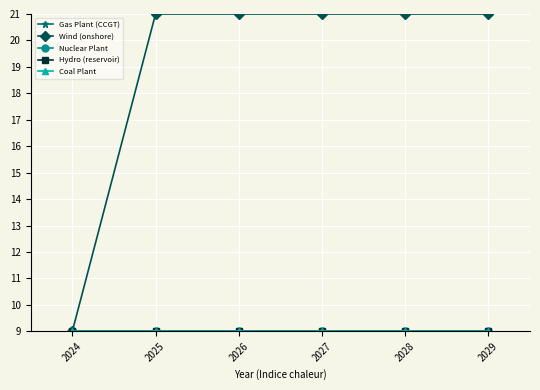

Is this an area chart (filled region under the line)?

No